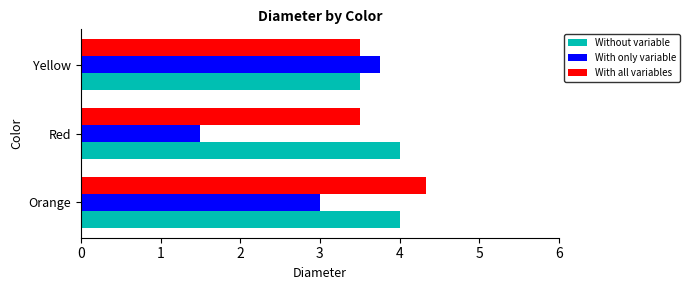

Count the number of data series in this chart.

3